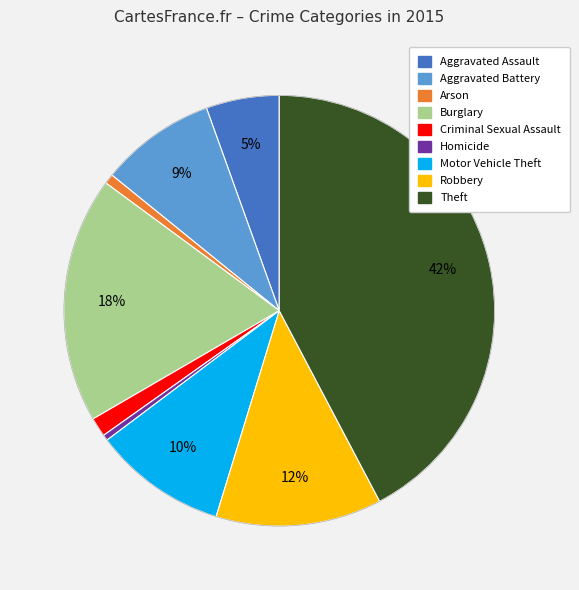

Is there a majority slice in this chart?

No